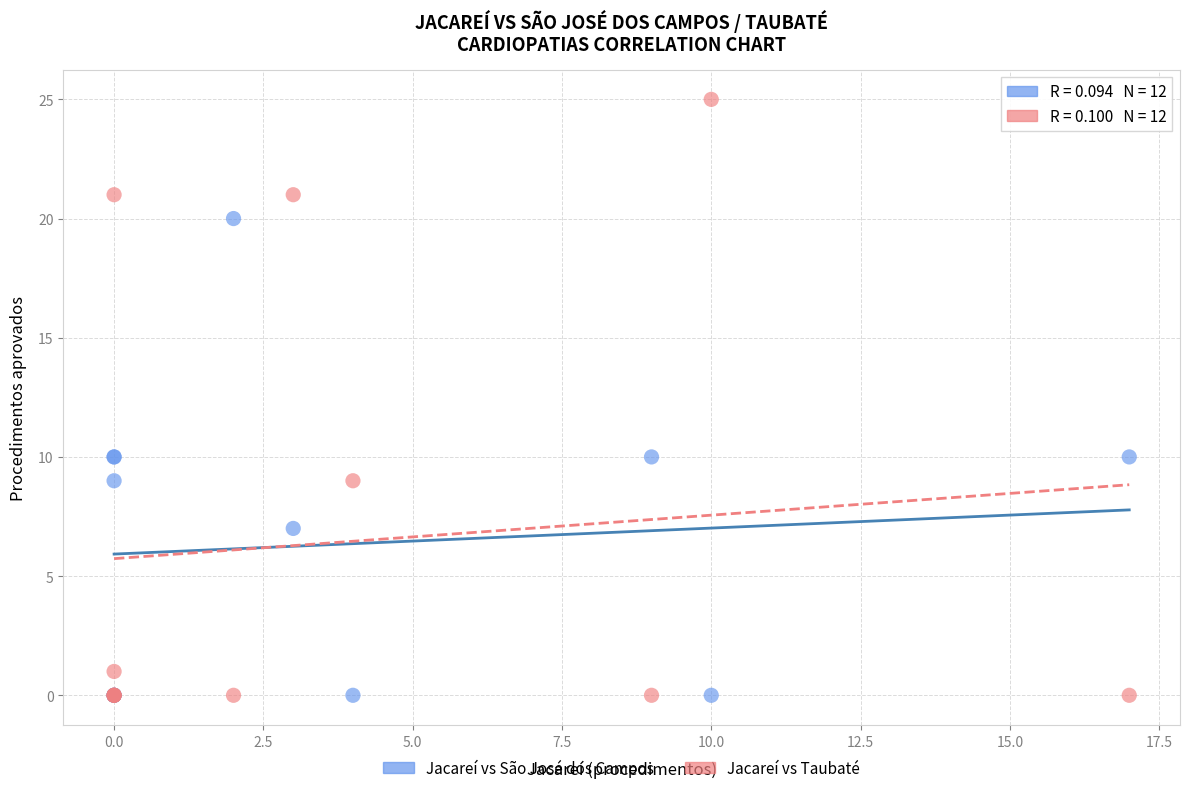

Which series contains the highest Y value?

Jacareí vs Taubaté